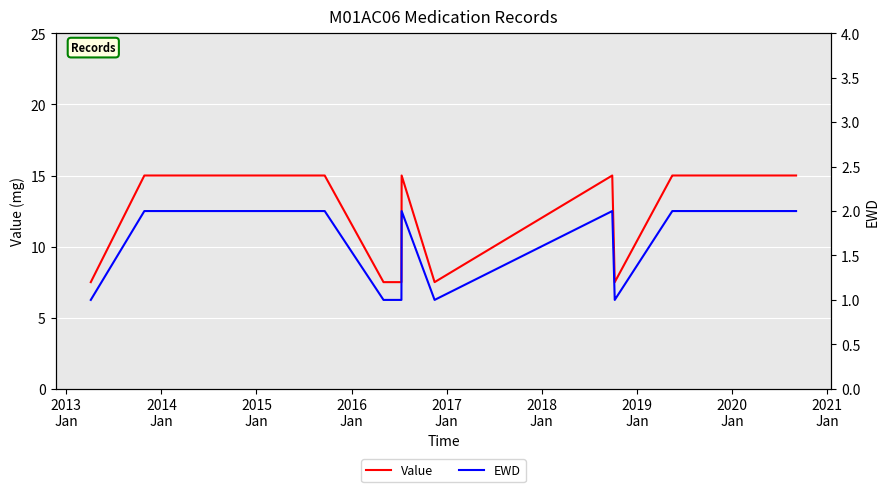

What are all the series names shown in the legend?

Value, EWD